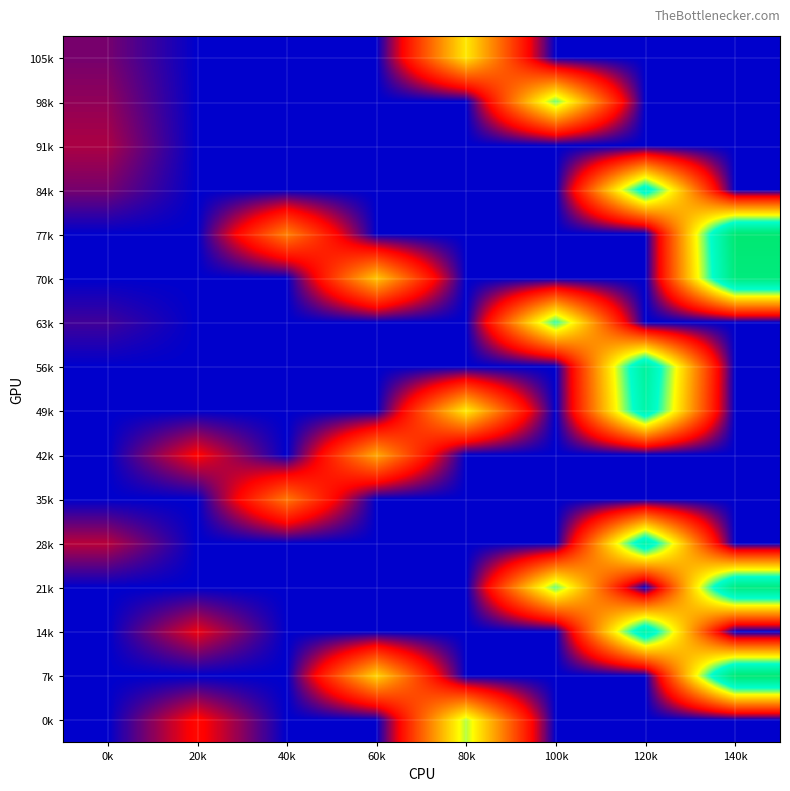

At which category is the sum across all series the highest?

120k